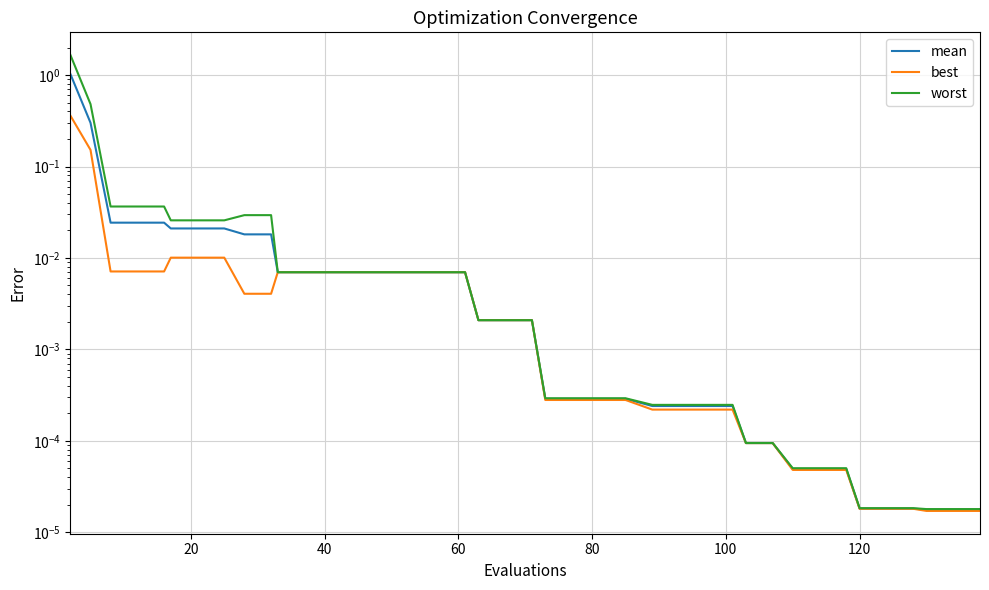

Reading left to right, transcribe all the data shown in this chart.

mean: 1.0	0.3	0.0	0.0	0.0	0.0	0.0	0.0	0.0	0.0	0.0	0.0	0.0	0.0	0.0	0.0	0.0	0.0	0.0	0.0	0.0	0.0	0.0	0.0	0.0	0.0	0.0	0.0	0.0	0.0	0.0	0.0	0.0	0.0	0.0	0.0	0.0	0.0	0.0	0.0
best: 0.4	0.2	0.0	0.0	0.0	0.0	0.0	0.0	0.0	0.0	0.0	0.0	0.0	0.0	0.0	0.0	0.0	0.0	0.0	0.0	0.0	0.0	0.0	0.0	0.0	0.0	0.0	0.0	0.0	0.0	0.0	0.0	0.0	0.0	0.0	0.0	0.0	0.0	0.0	0.0
worst: 1.7	0.5	0.0	0.0	0.0	0.0	0.0	0.0	0.0	0.0	0.0	0.0	0.0	0.0	0.0	0.0	0.0	0.0	0.0	0.0	0.0	0.0	0.0	0.0	0.0	0.0	0.0	0.0	0.0	0.0	0.0	0.0	0.0	0.0	0.0	0.0	0.0	0.0	0.0	0.0